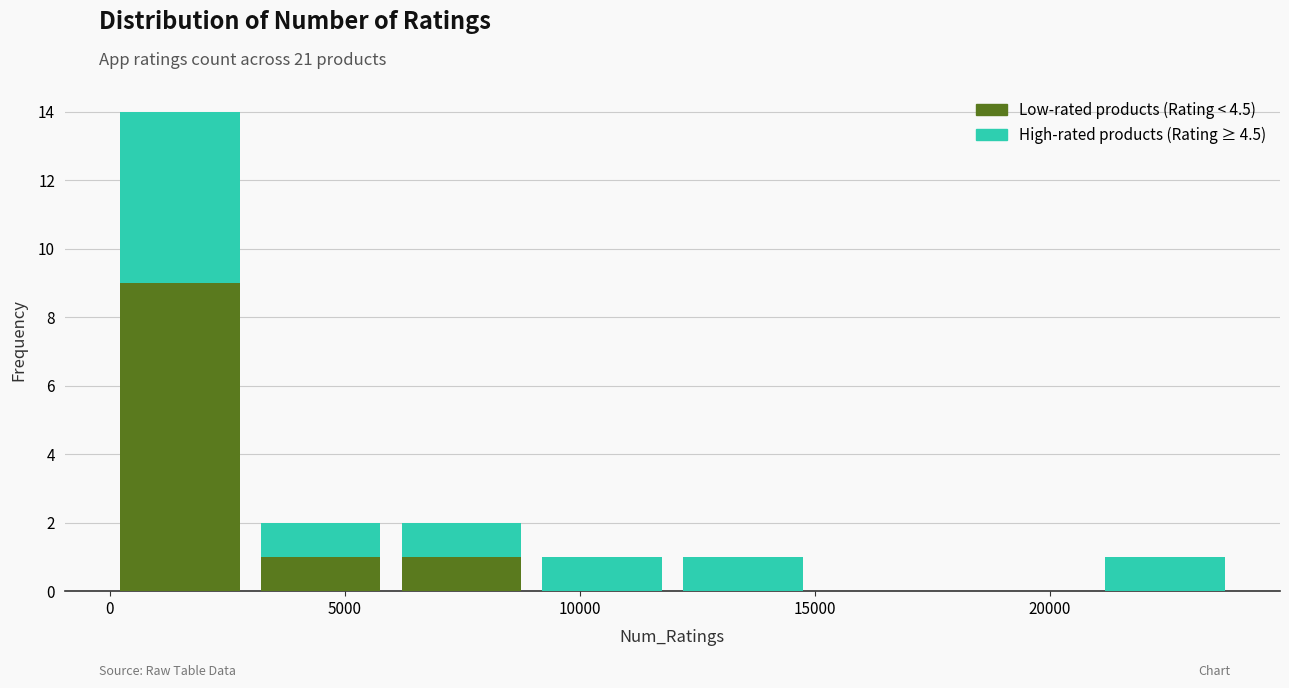

Reading left to right, list every stacked bar in this chart as the range it spans on the x-axis followed by its total height. Neither the bar edges nor the heights are printed on the chart, so give them approximately, as read against the axes.

0 to 3000: 14
3000 to 6000: 2
6000 to 9000: 2
9000 to 12000: 1
12000 to 15000: 1
15000 to 18000: 0
18000 to 21000: 0
21000 to 24000: 1